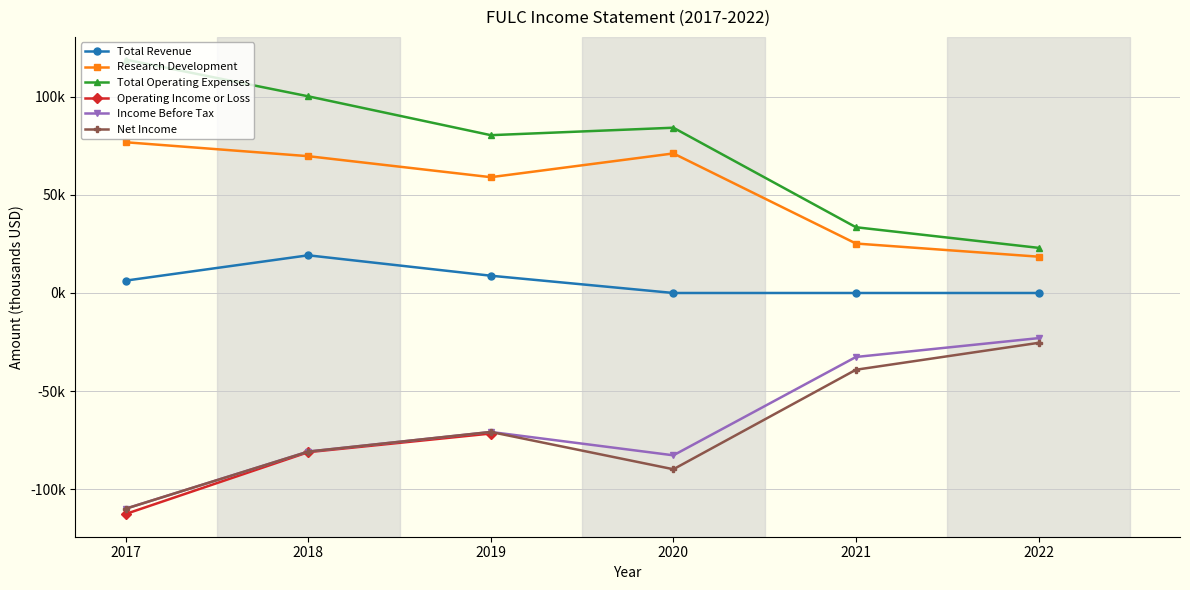

What is the value of the Net Income point at the 4th from the left?

-89800.0